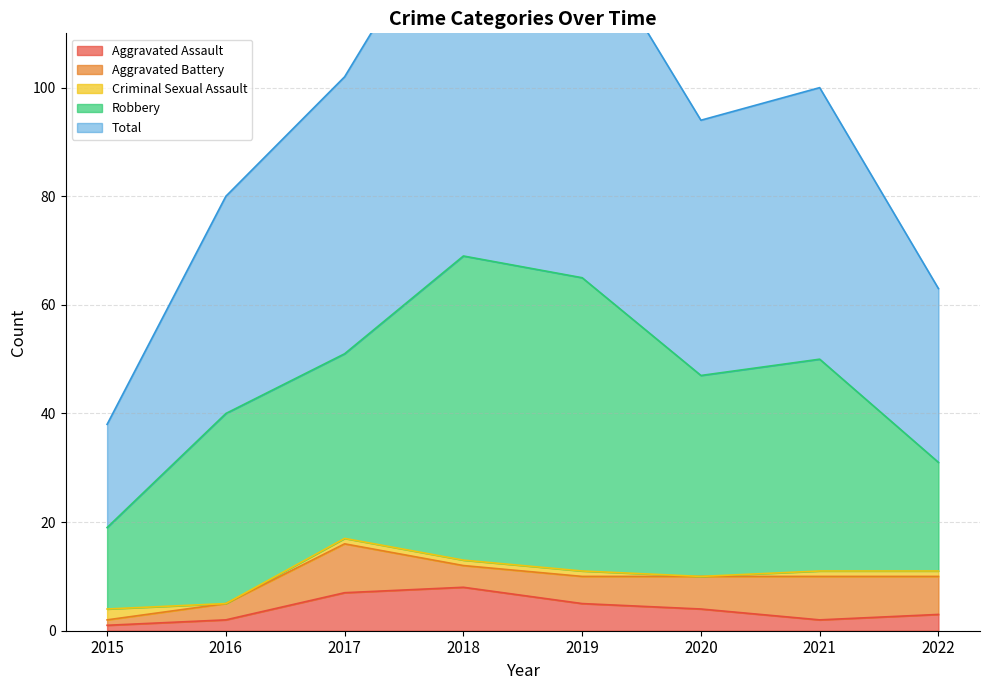

What is the spread (max minus min) of values at 2017?

50